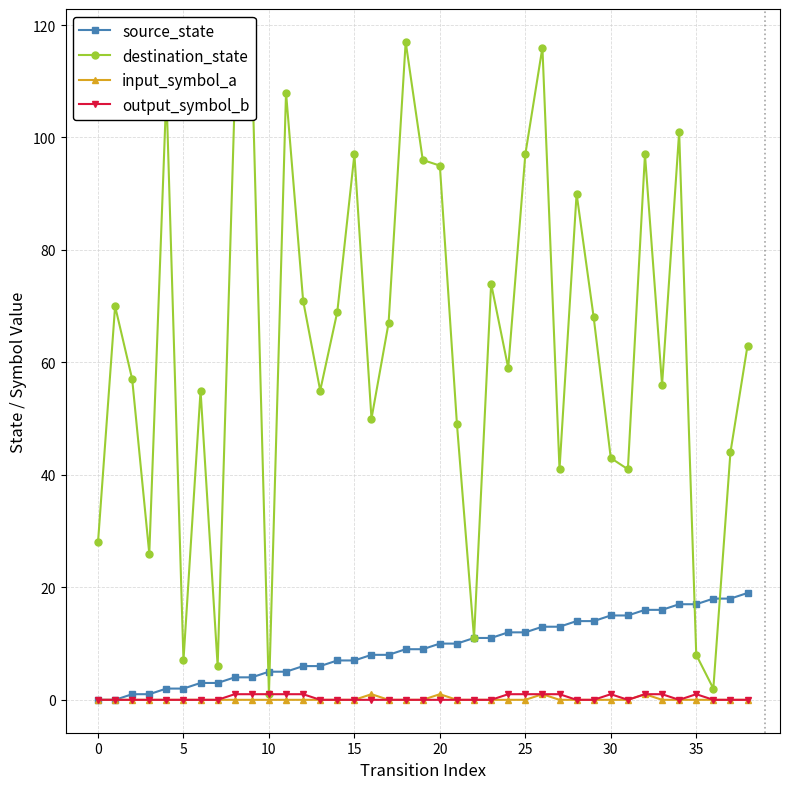

Which series has the largest total across all categories?

destination_state